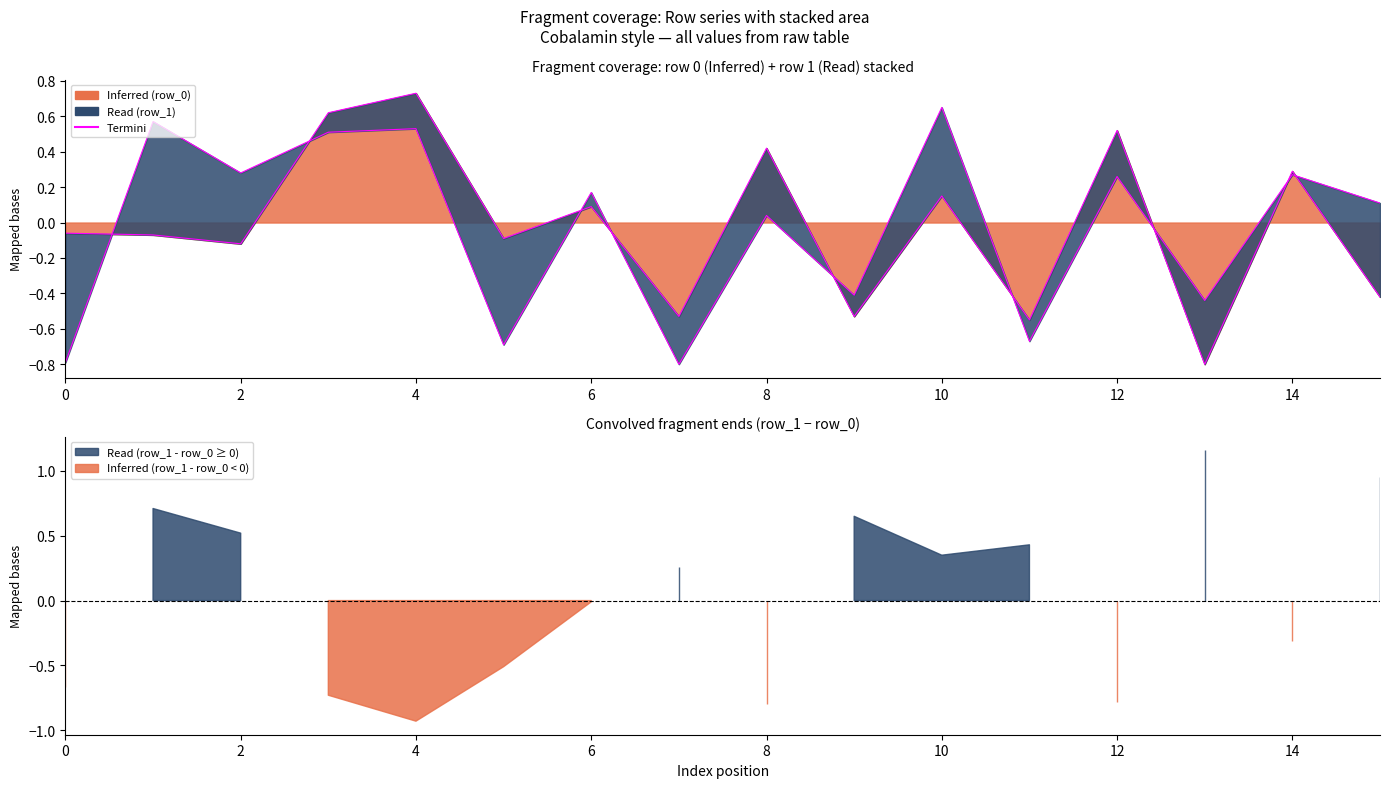

The Termini row_1 series shows 0.3 at 14. True or false?

True